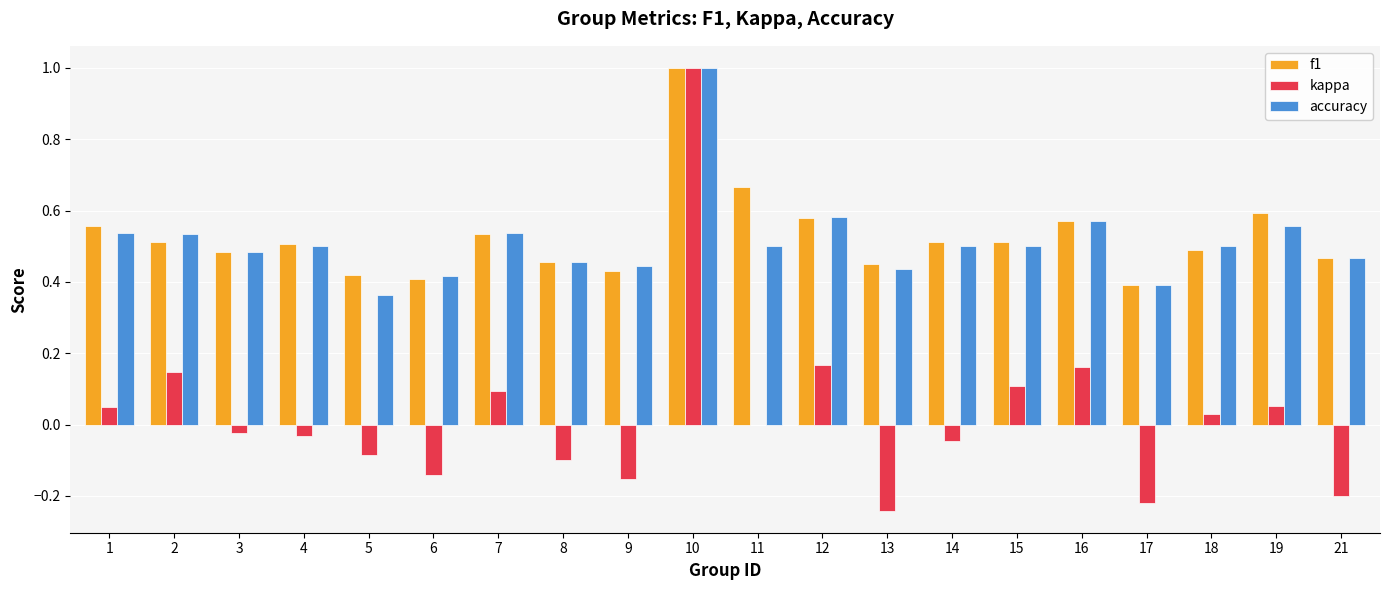

Which label corresponds to the largest value in the chart?

10